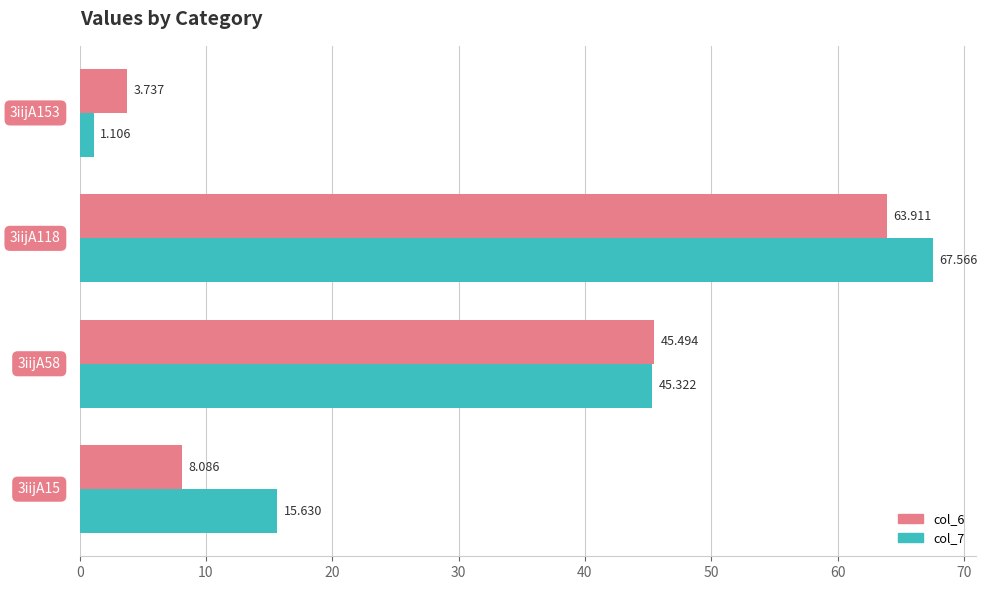

What is the difference between the second highest and second lowest values in the col_7 series?

29.7